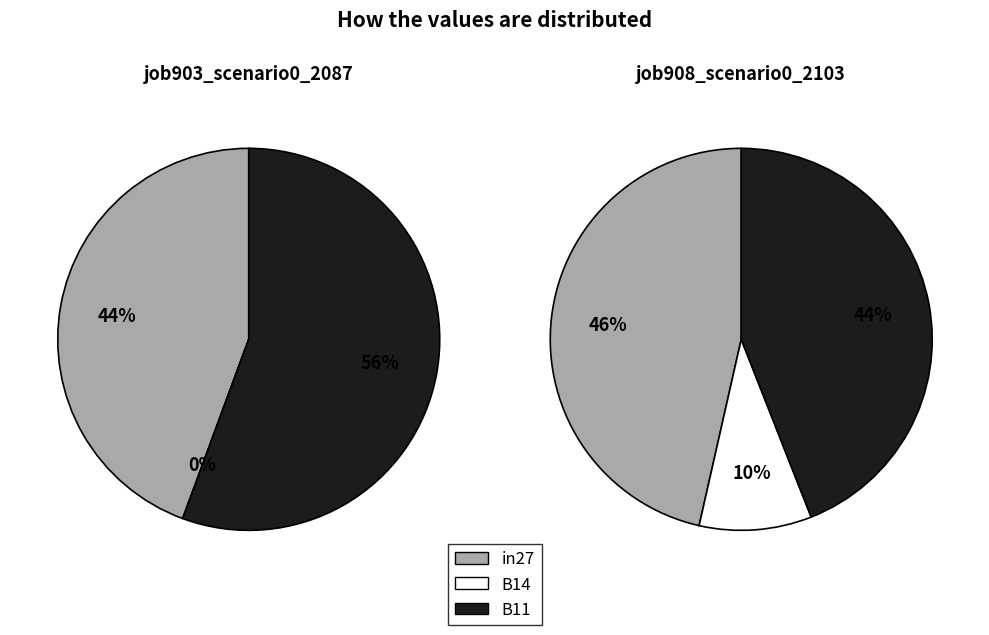

Between B14 and B11, which is larger?

B11